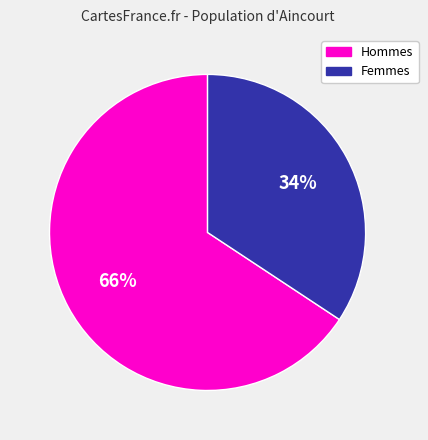

Is there a majority slice in this chart?

Yes